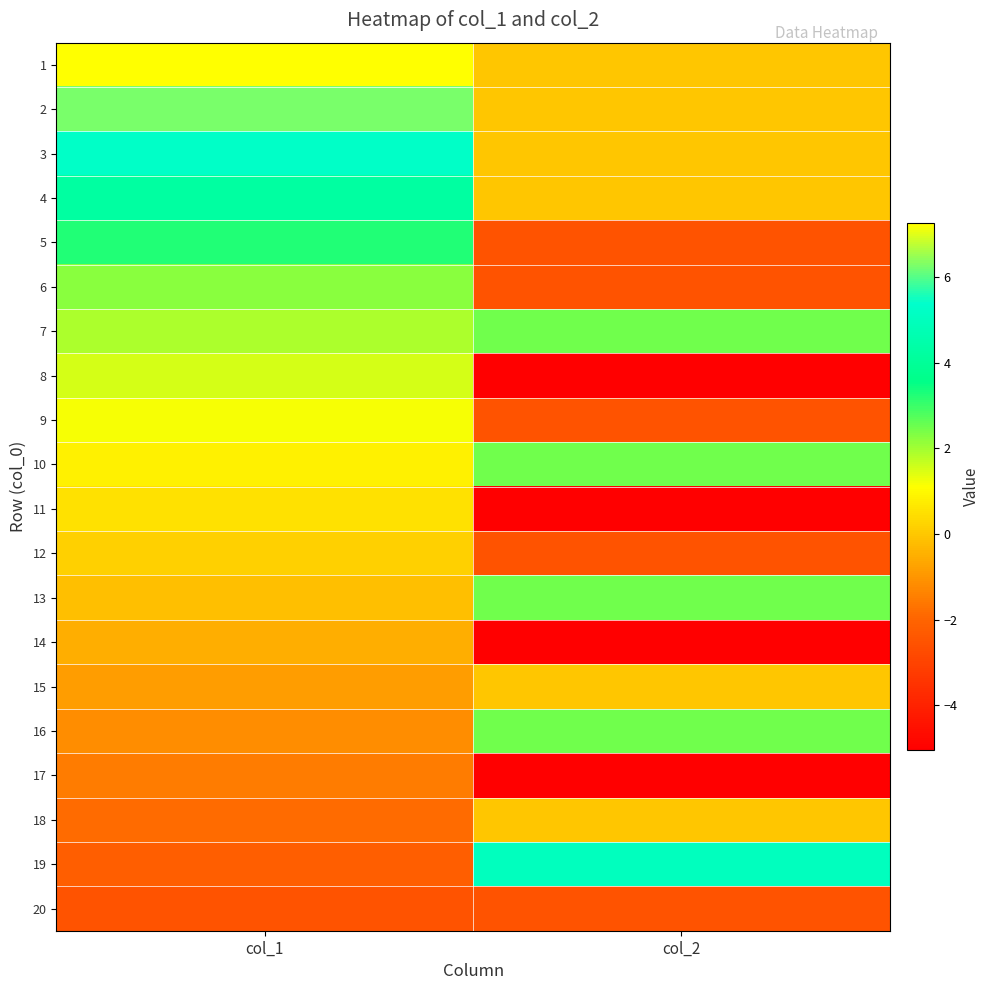

Reading left to right, list all the values displayed in this chart.

1: col_1=7.2	col_2=-0.0
2: col_1=6.2	col_2=-0.0
3: col_1=5.2	col_2=-0.0
4: col_1=4.2	col_2=-0.0
5: col_1=3.2	col_2=-2.5
6: col_1=2.2	col_2=-2.5
7: col_1=1.9	col_2=2.5
8: col_1=1.5	col_2=-5.0
9: col_1=1.2	col_2=-2.5
10: col_1=0.9	col_2=2.5
11: col_1=0.5	col_2=-5.0
12: col_1=0.2	col_2=-2.5
13: col_1=-0.2	col_2=2.5
14: col_1=-0.5	col_2=-5.0
15: col_1=-0.8	col_2=-0.0
16: col_1=-1.2	col_2=2.5
17: col_1=-1.5	col_2=-5.0
18: col_1=-1.9	col_2=-0.0
19: col_1=-2.2	col_2=5.0
20: col_1=-2.5	col_2=-2.5